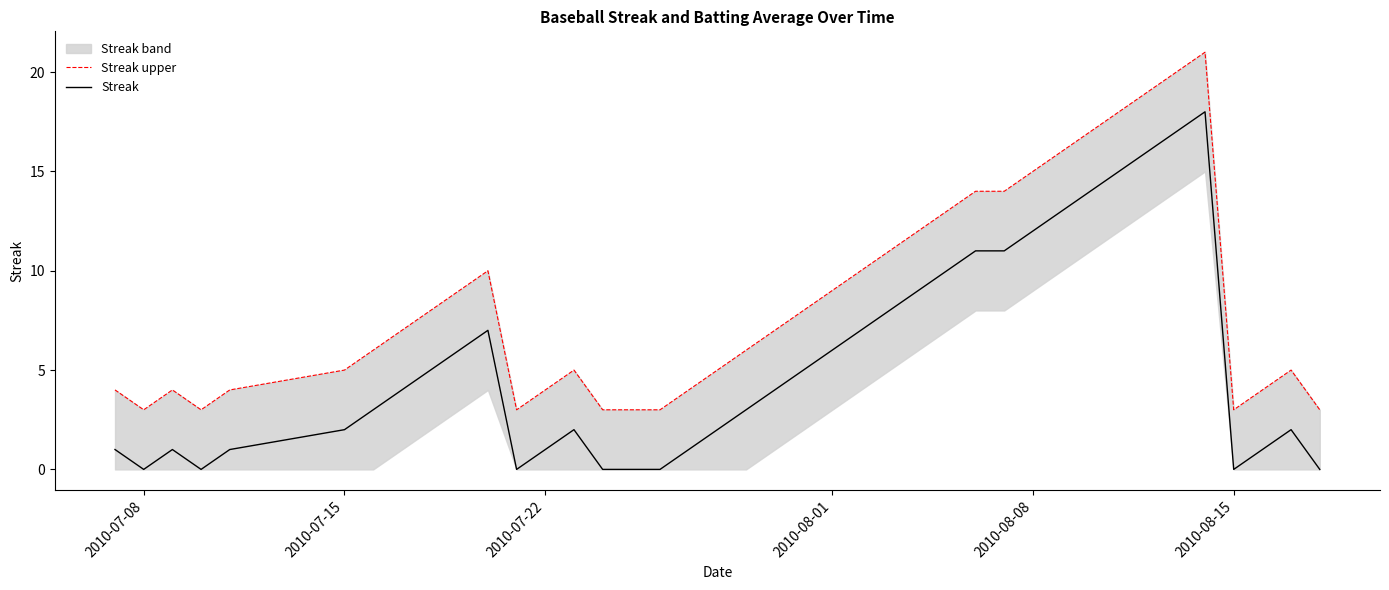

What is the maximum value for Streak?

18